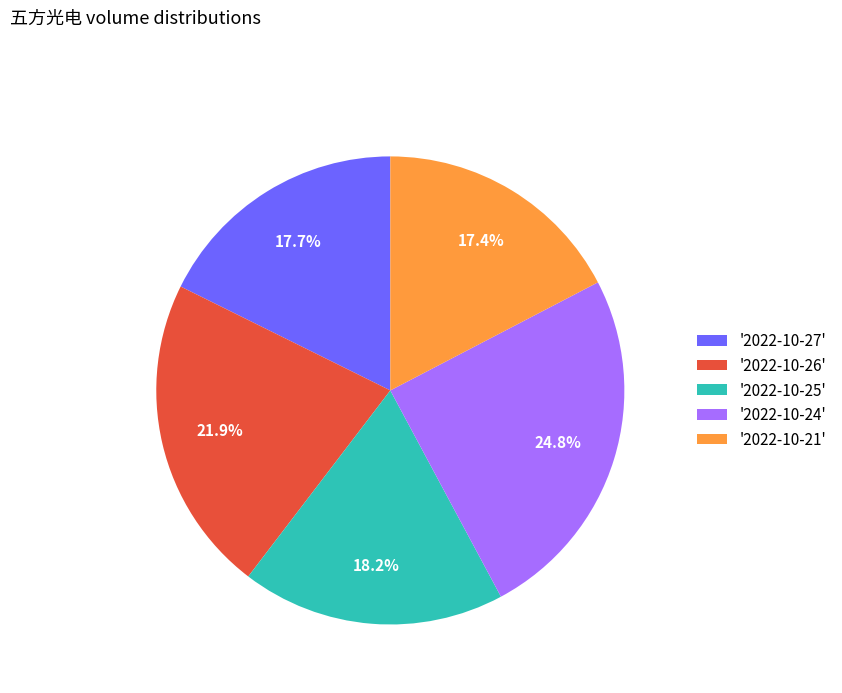

How much of the chart is everything except '2022-10-24'?

75.2%